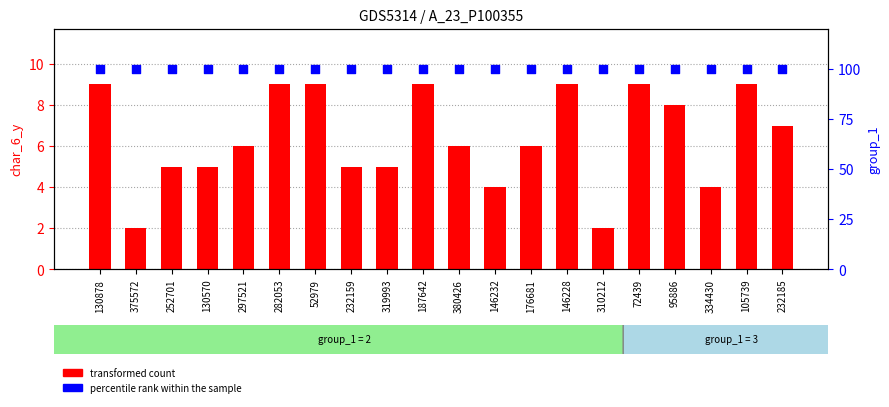

Which series reaches the minimum Y coordinate?

transformed count